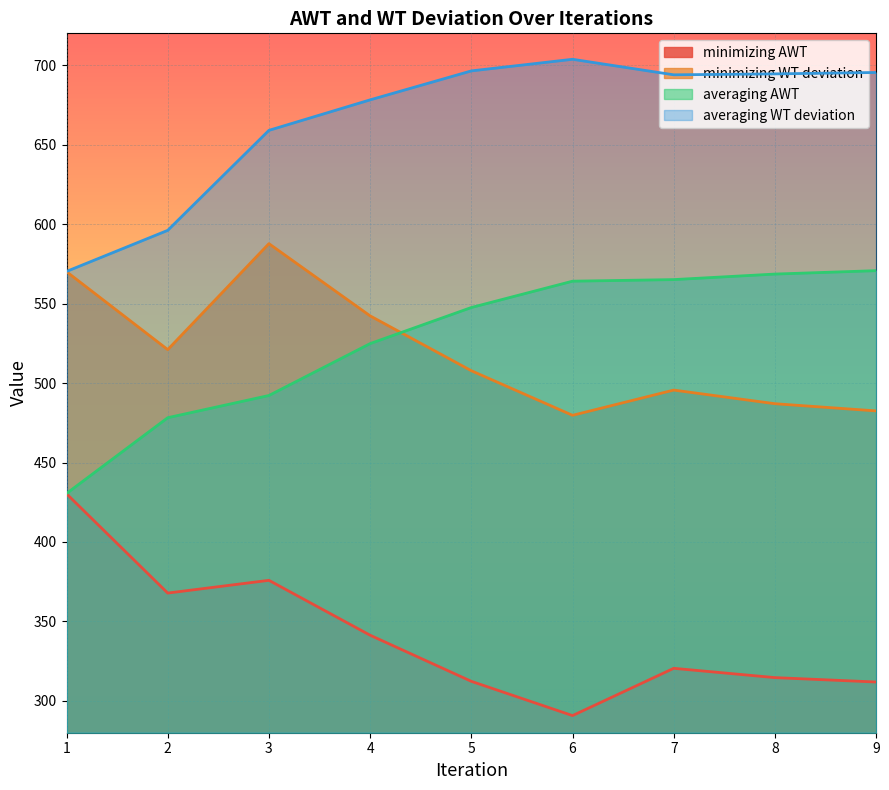

At how many categories does at least one series exceed 382?

9